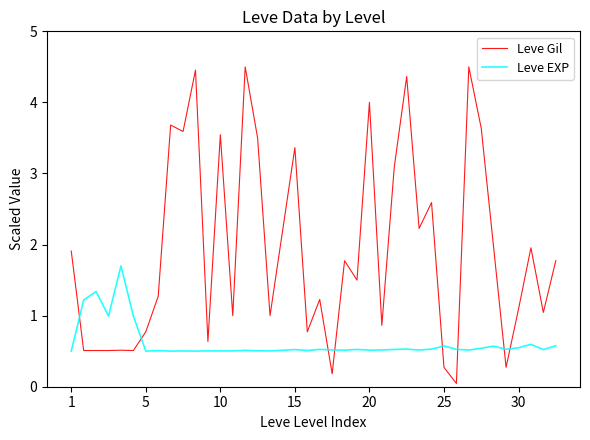

How many intersections are there between Leve Gil and Leve EXP?

8